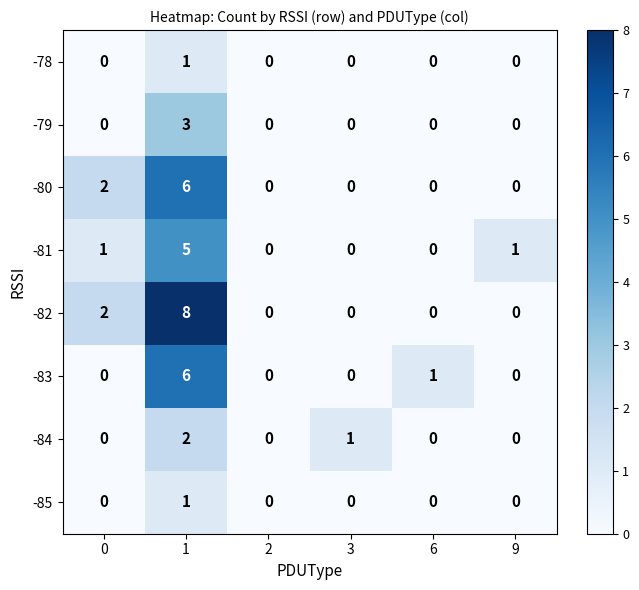

What is the difference between the maximum and second lowest values in the -82 series?

8